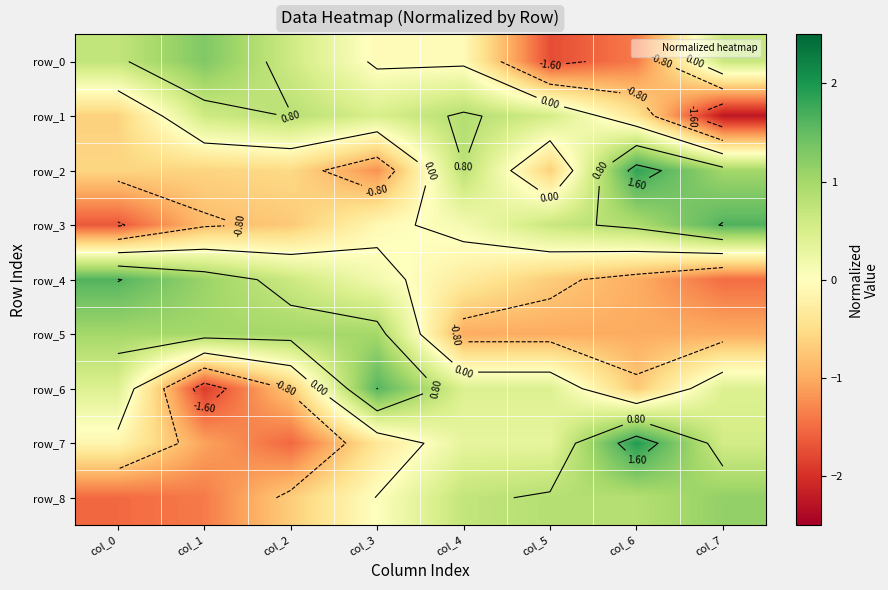

What is the minimum value for row_7?

-1.5